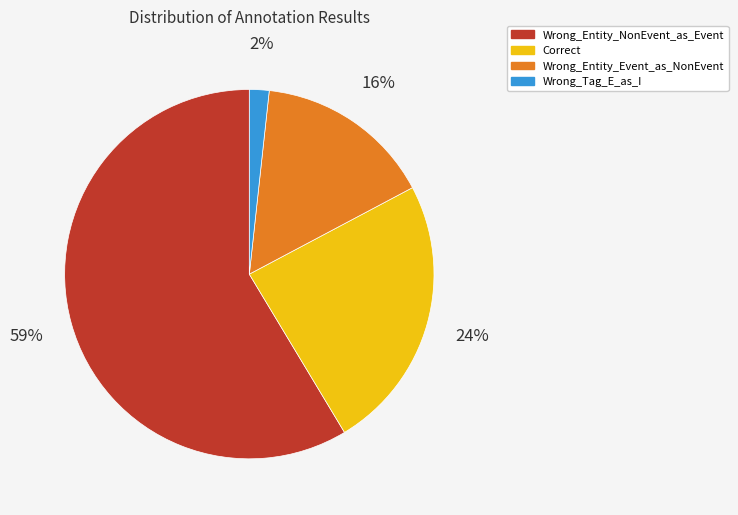

To the nearest percent, what percentage of the pie is Wrong_Tag_E_as_I?

2%